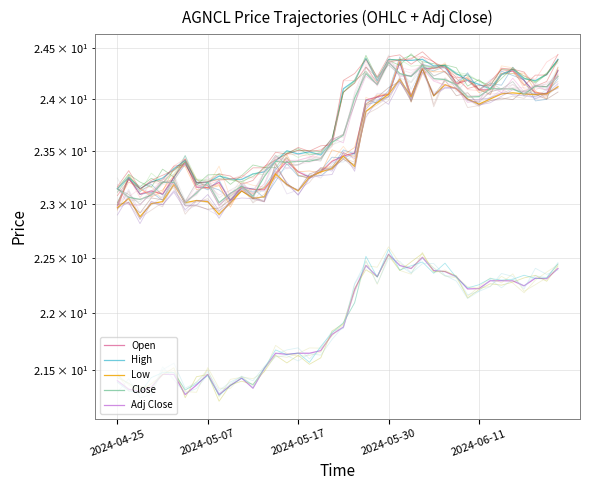

Where does the Open series first go above 23?

2024-05-07